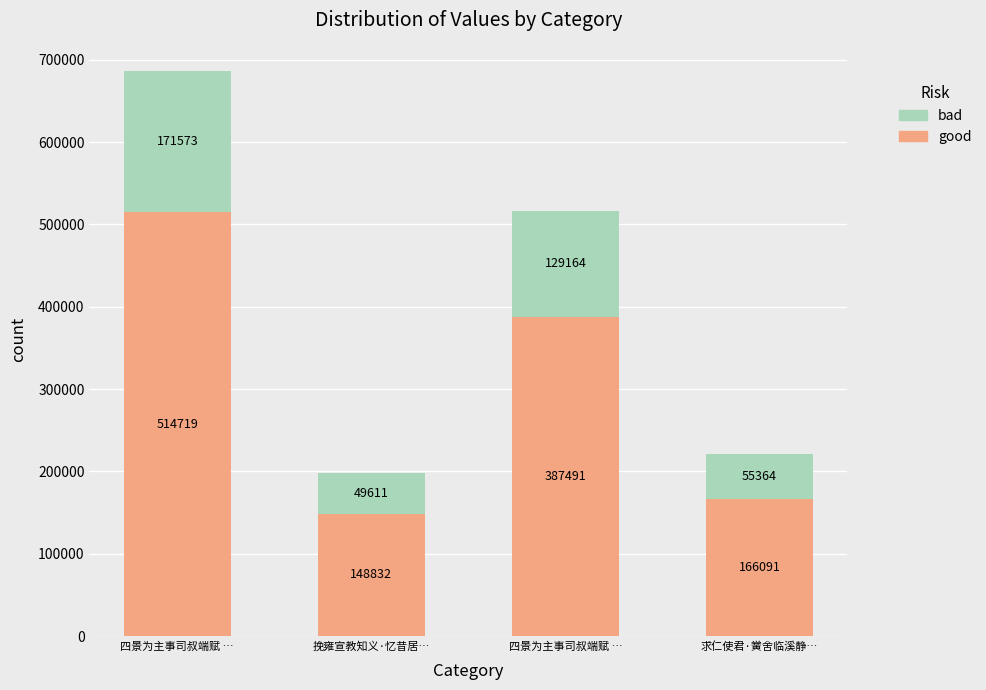

At which label is bad closest to 110592?

四景为主事司叔端赋 …